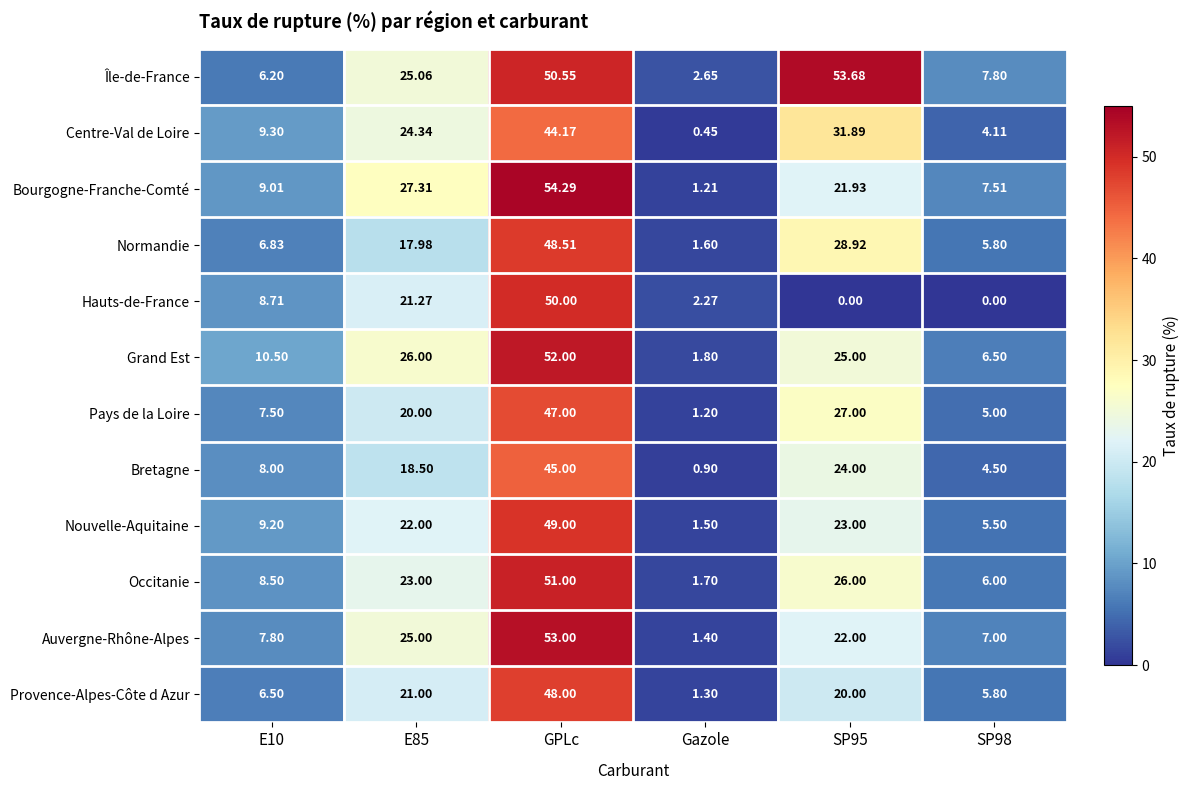

At GPLc, list the series in order from largest to smallest.

Bourgogne-Franche-Comté, Auvergne-Rhône-Alpes, Grand Est, Occitanie, Île-de-France, Hauts-de-France, Nouvelle-Aquitaine, Normandie, Provence-Alpes-Côte d Azur, Pays de la Loire, Bretagne, Centre-Val de Loire